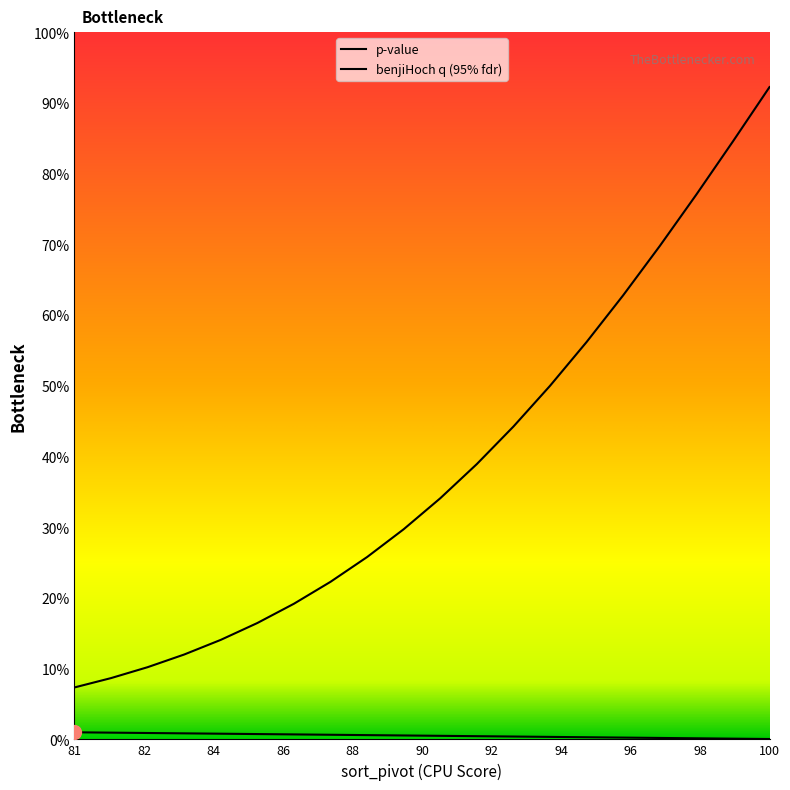

Is the value of t-test at 97 greater than the value of p-value at 87?

No